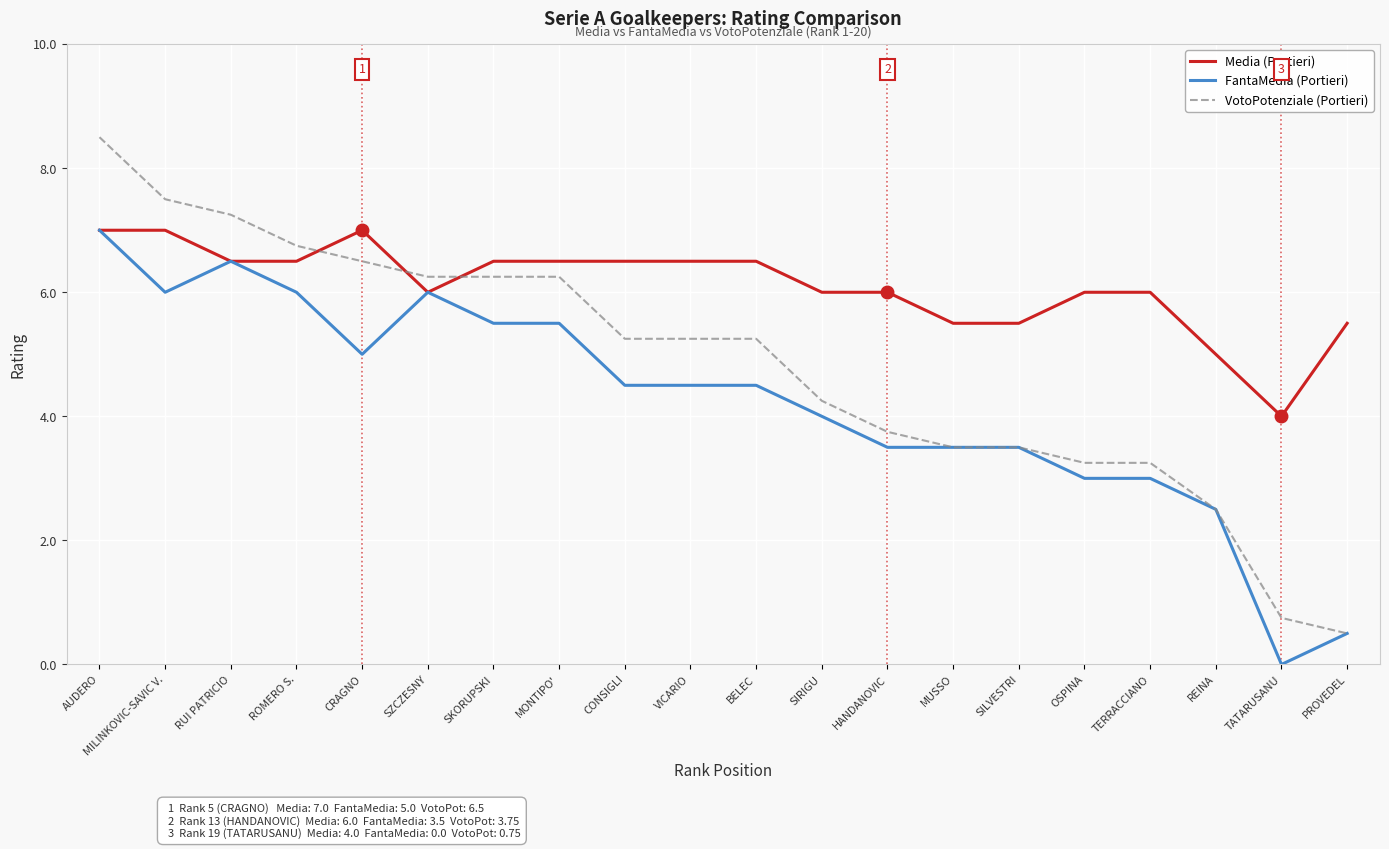

Which series has the largest range (max minus min)?

VotoPotenziale (Portieri)